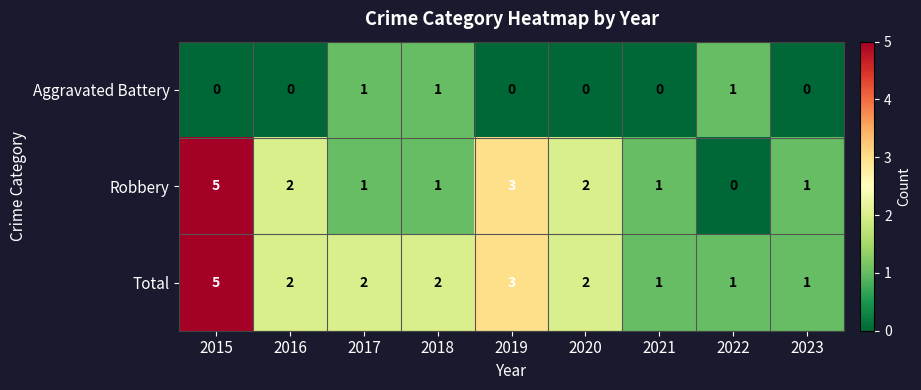

How many values in Robbery are above zero?

8